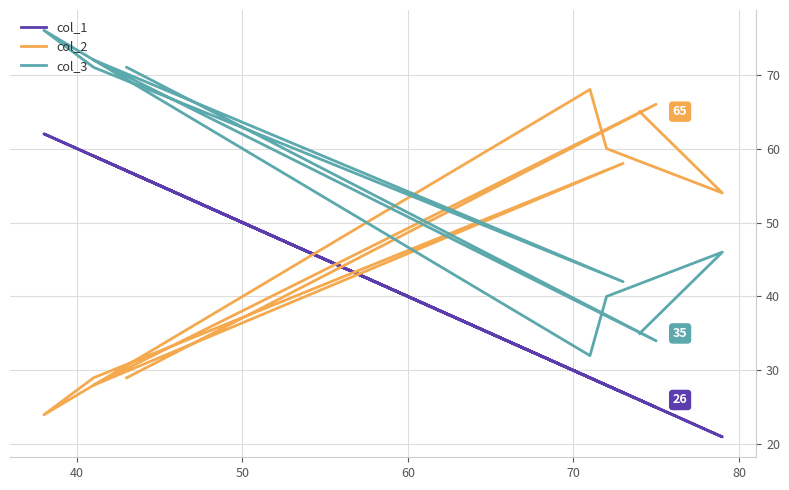

What is the label of the 5th point from the right?

80